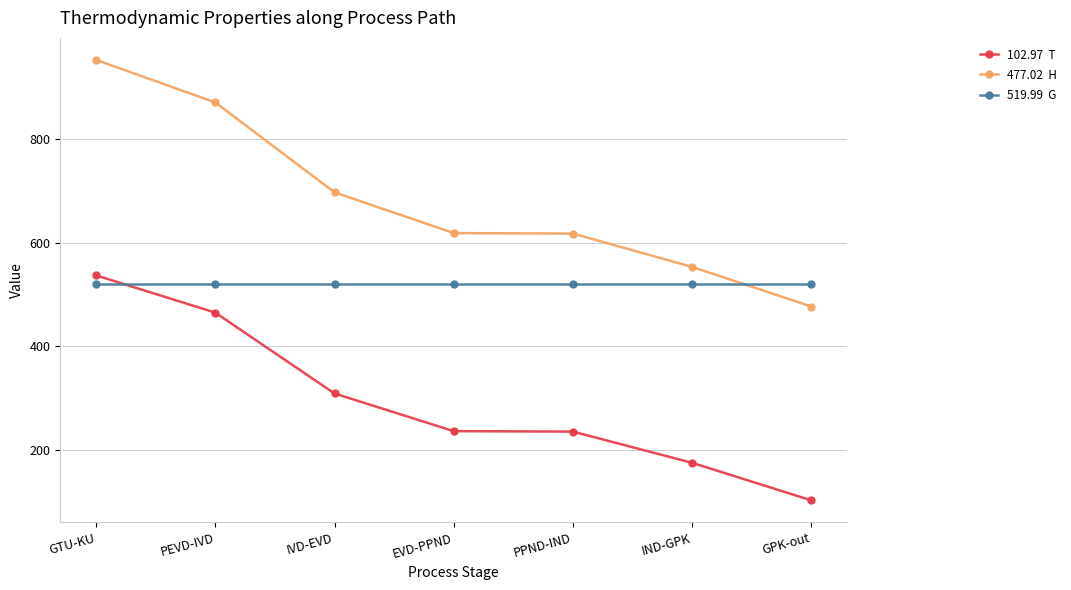

How many lines are shown in the chart?

3